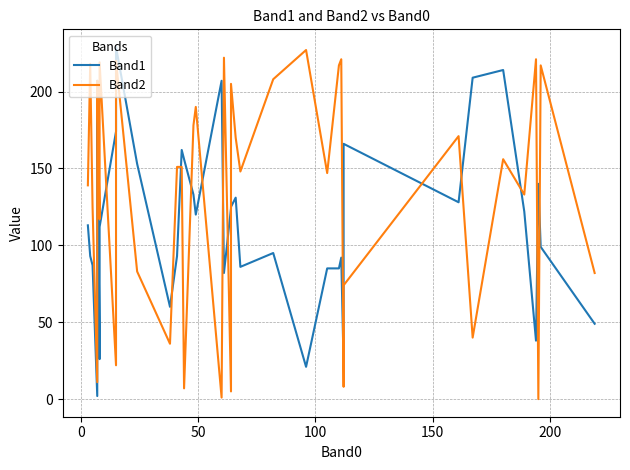

True or false: Band1 has more than 2 interior local peaks.

True